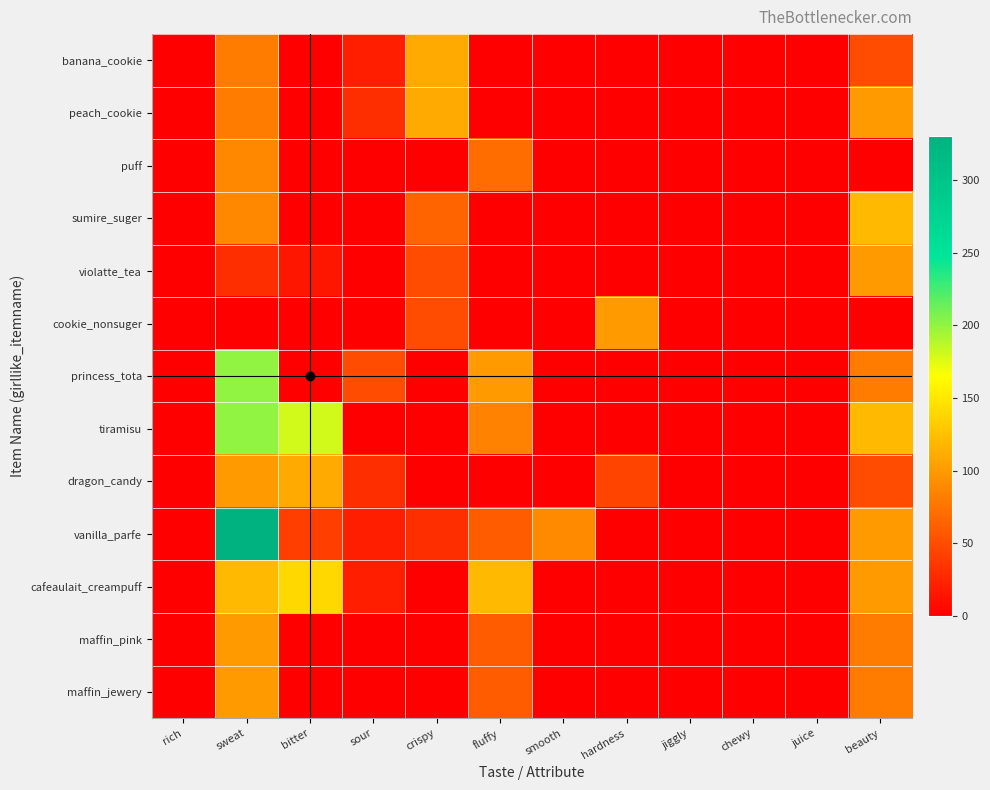

Which has a higher value, bitter or chewy?

bitter